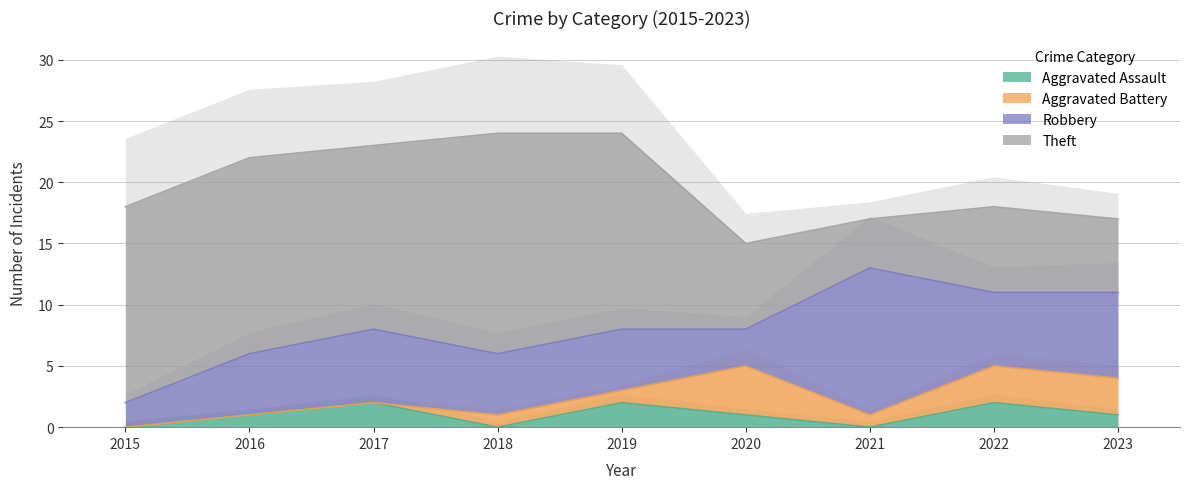

Read the Theft value at 2017, to the nearest 10.

20